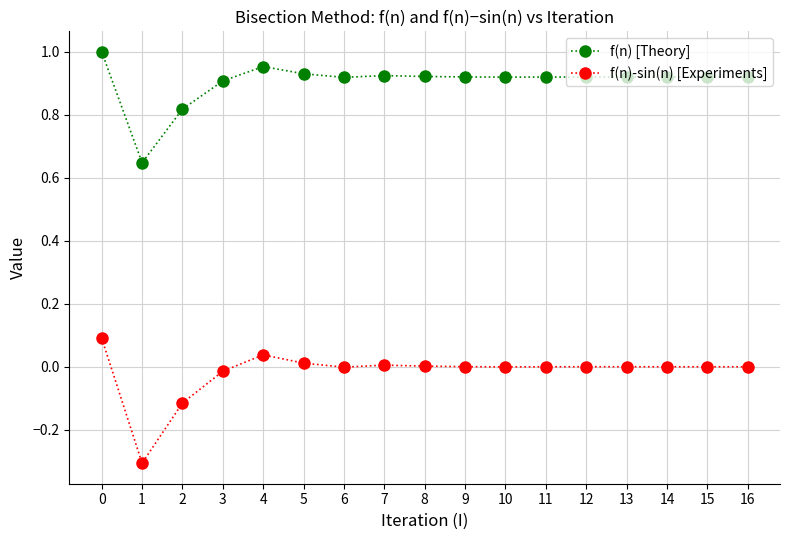

What is the maximum value for f(n)-sin(n) [Experiments]?

0.1